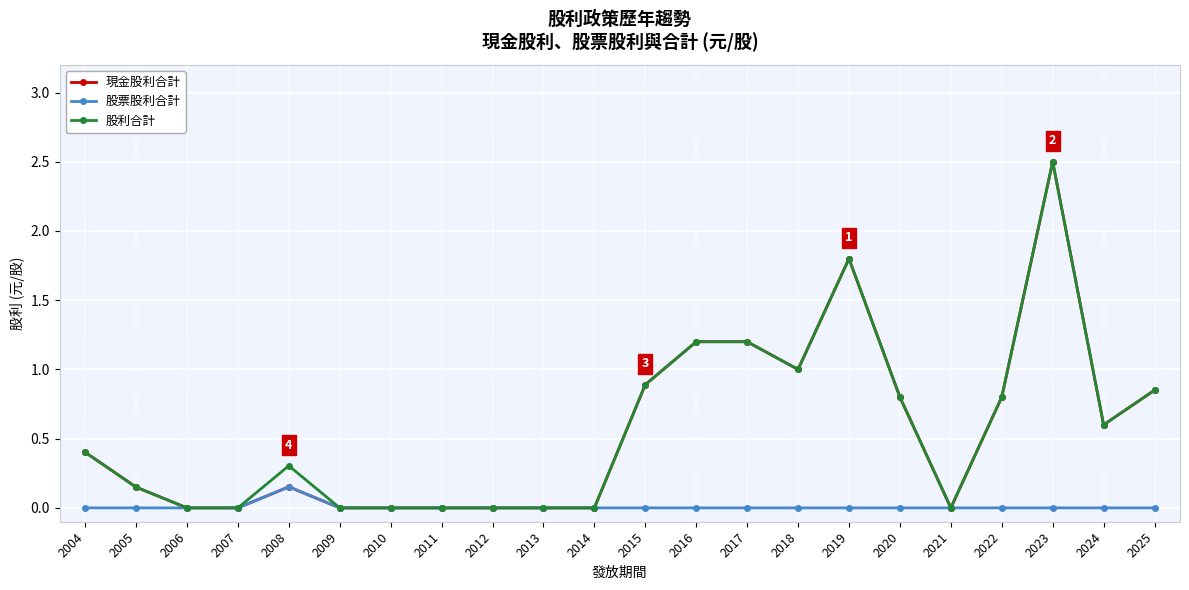

What is the maximum value shown in the chart?

2.5